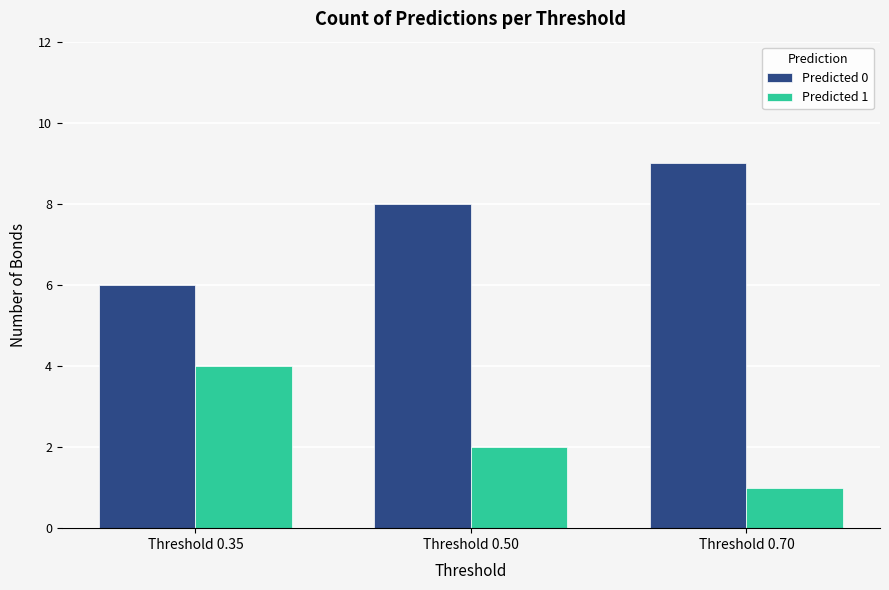

What is the difference between the highest and lowest values at Threshold 0.35?

2